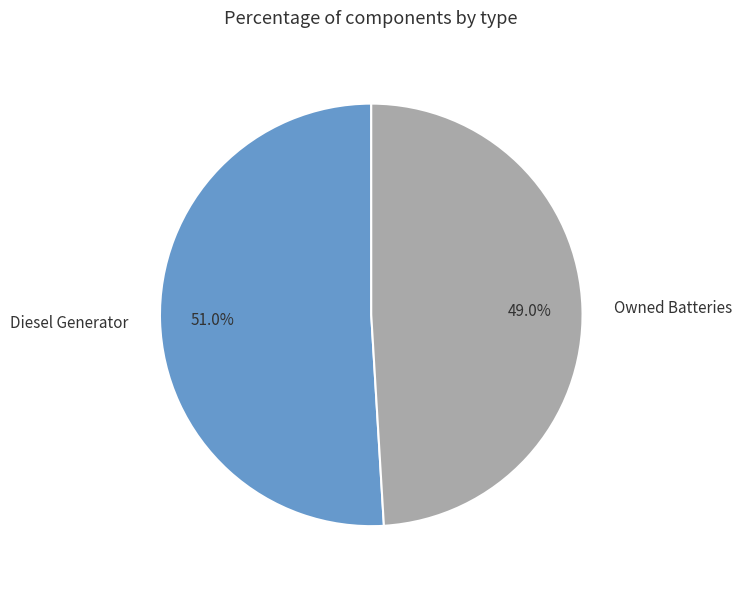

To the nearest percent, what percentage of the pie is Diesel Generator?

51%